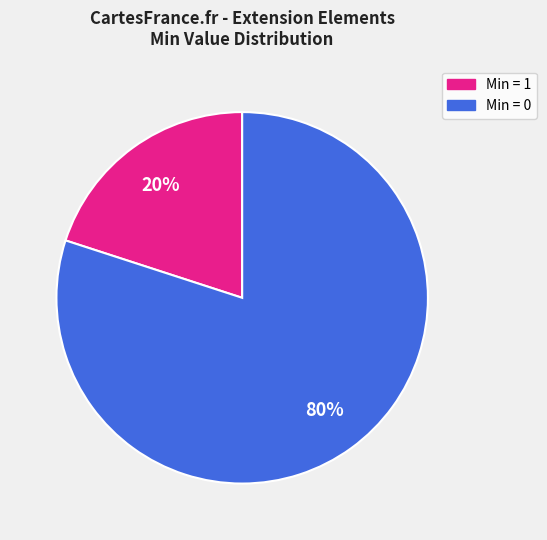

To the nearest percent, what is the average slice percentage?

50%